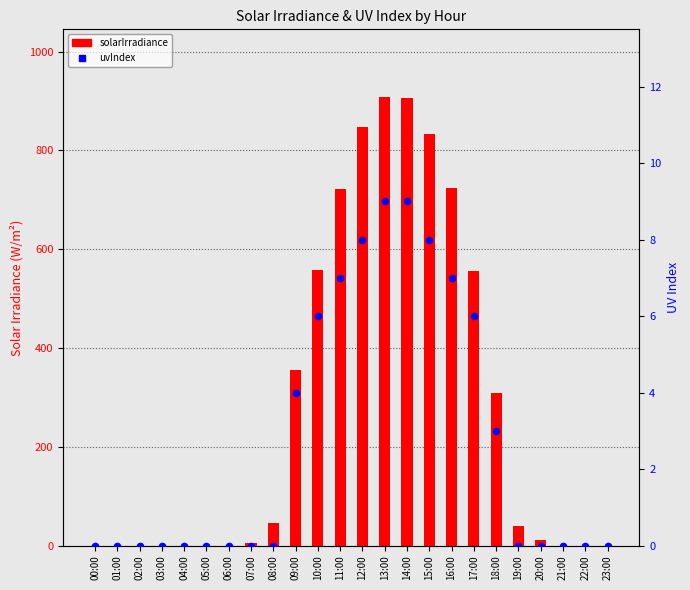

What are all the series names shown in the legend?

solarIrradiance, uvIndex